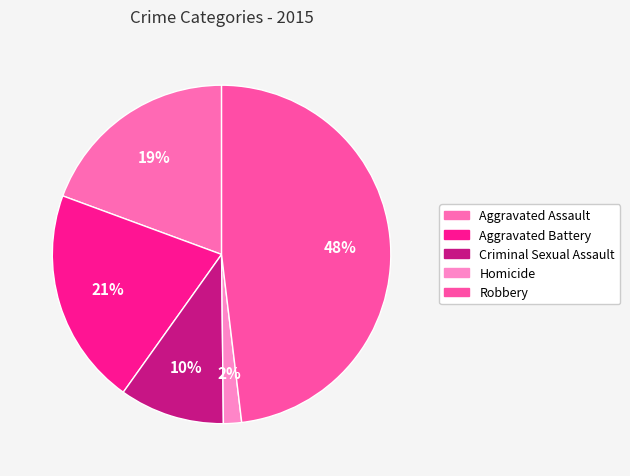

To the nearest percent, what is the average slice percentage?

20%